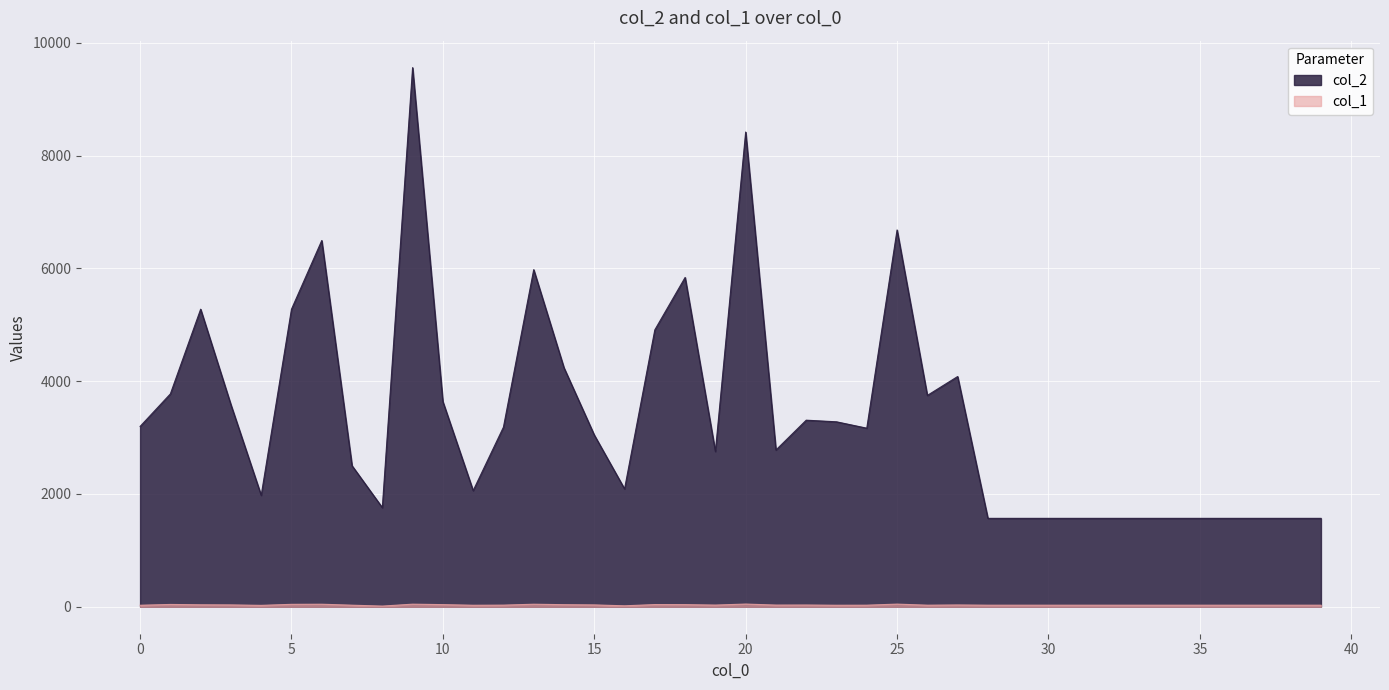

How many data points in col_1 are above 28?

19